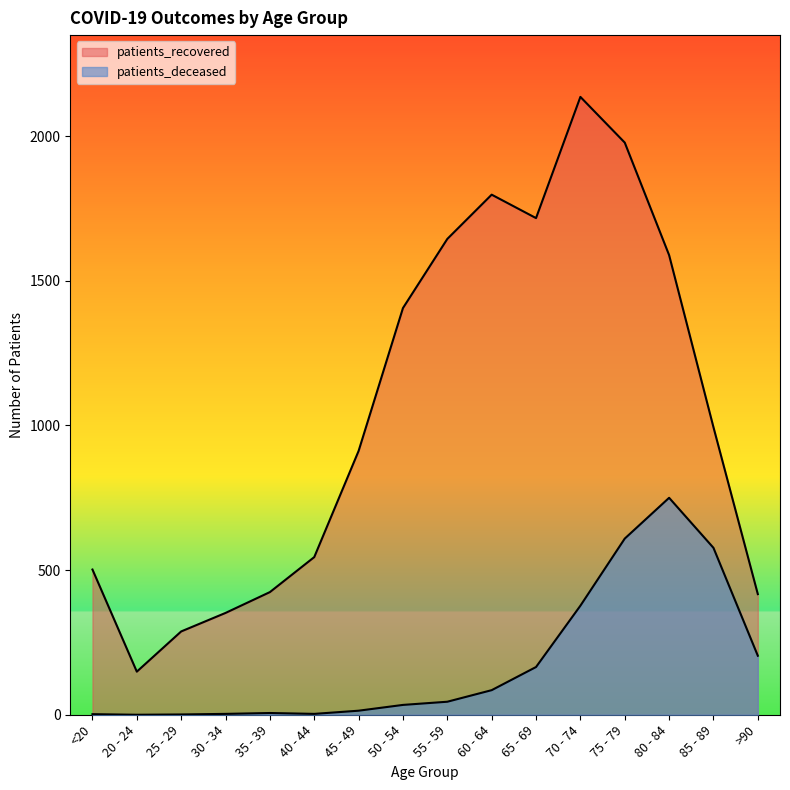

At which label does patients_deceased first exceed 45?

60 - 64